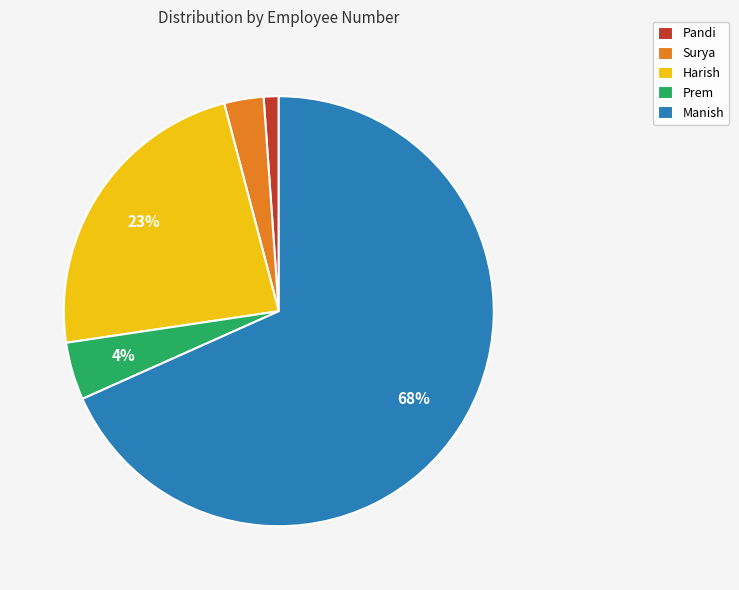

Combined, do Manish and Surya account for over 50%?

Yes